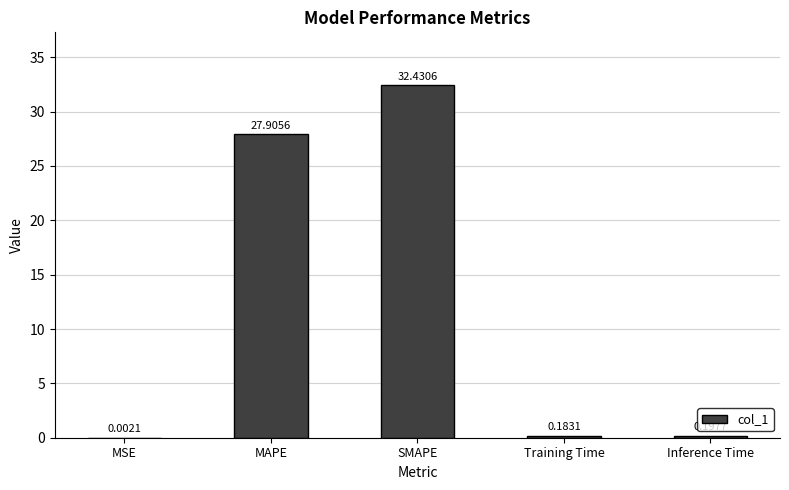

What is the change in value from MSE to SMAPE?

+32.4